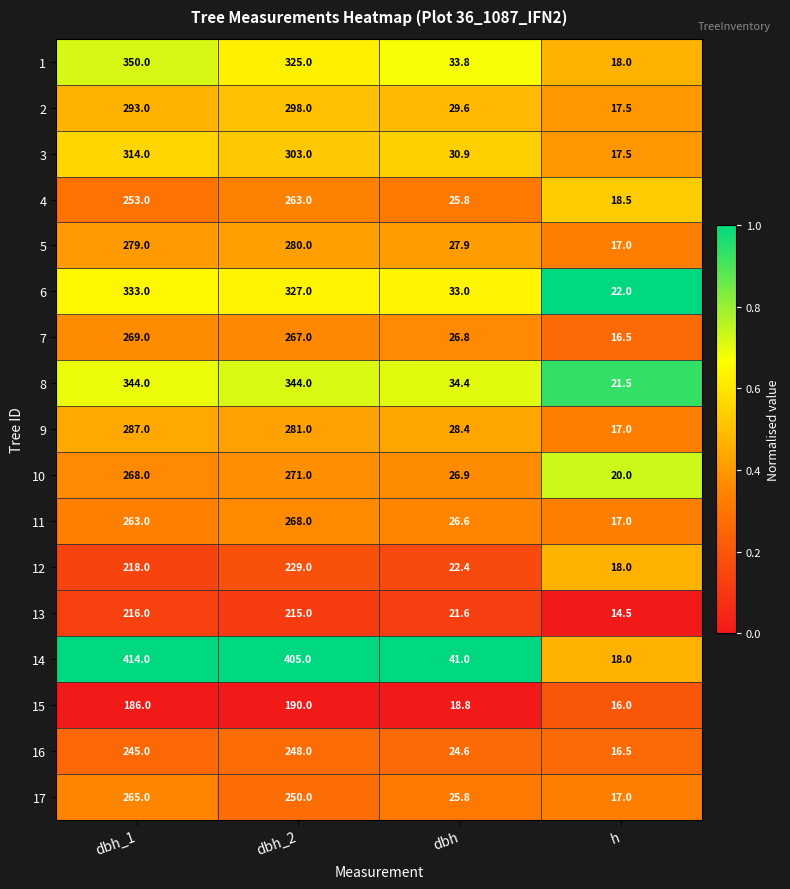

What is the greatest value displayed?

414.0